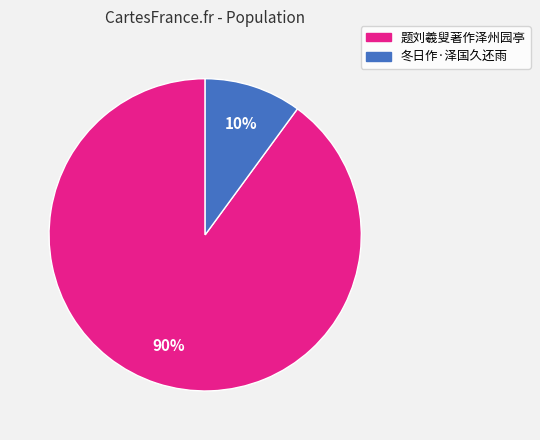

To the nearest percent, what is the average slice percentage?

50%